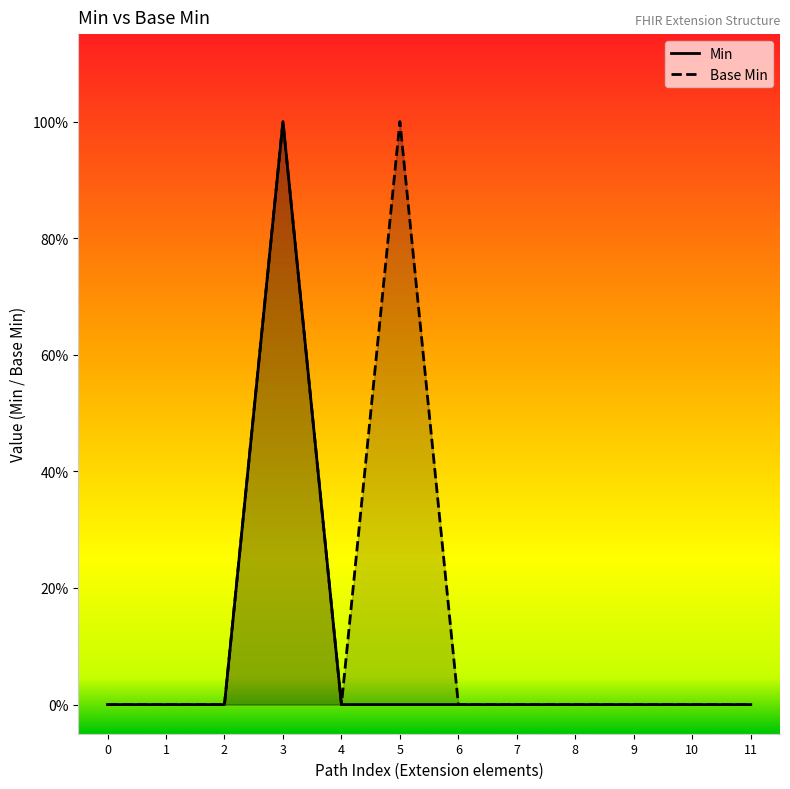

How many series are shown in this chart?

2